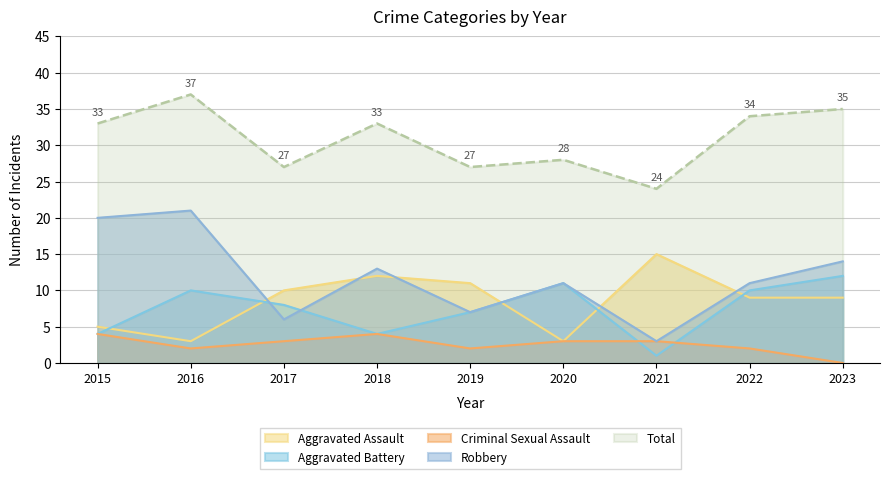

What is the average value of the Aggravated Battery series?

7